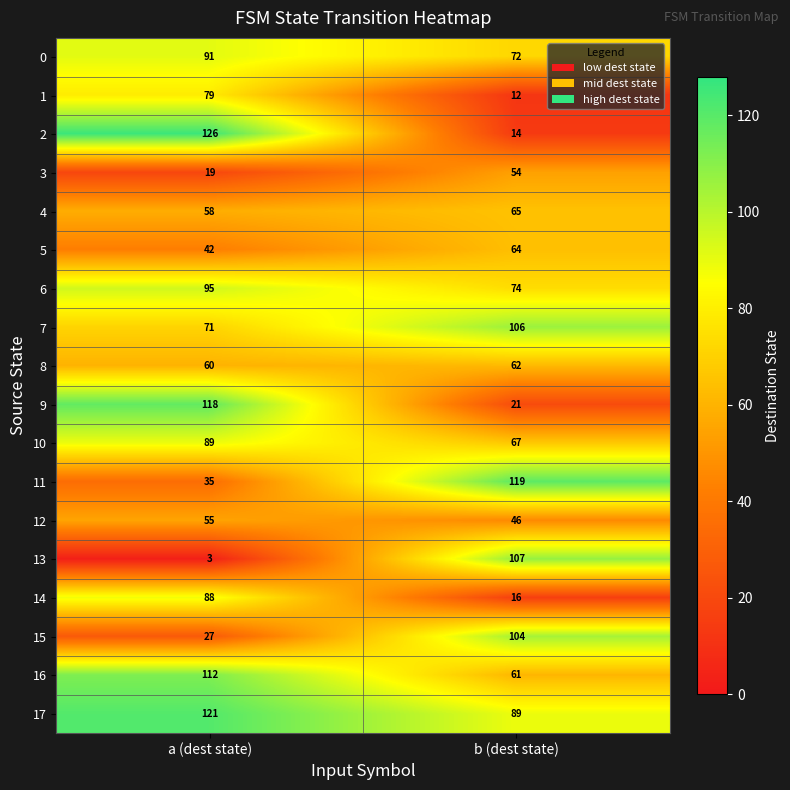

What is the difference between the 6 values at a (dest state) and b (dest state)?

21